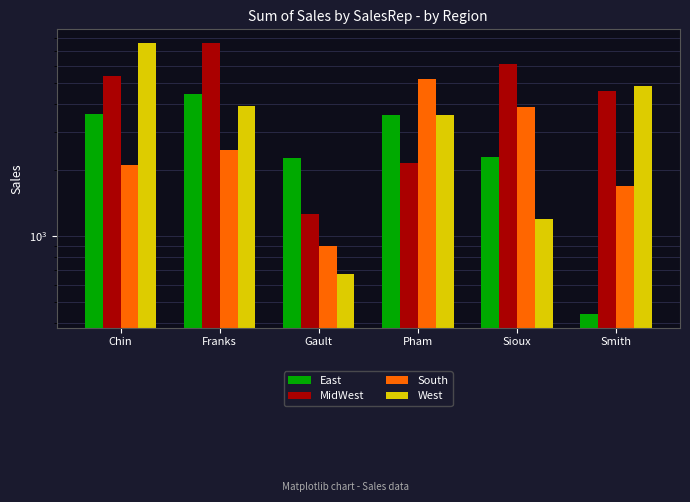

Is it true that MidWest equals 1375 at Sioux?

False